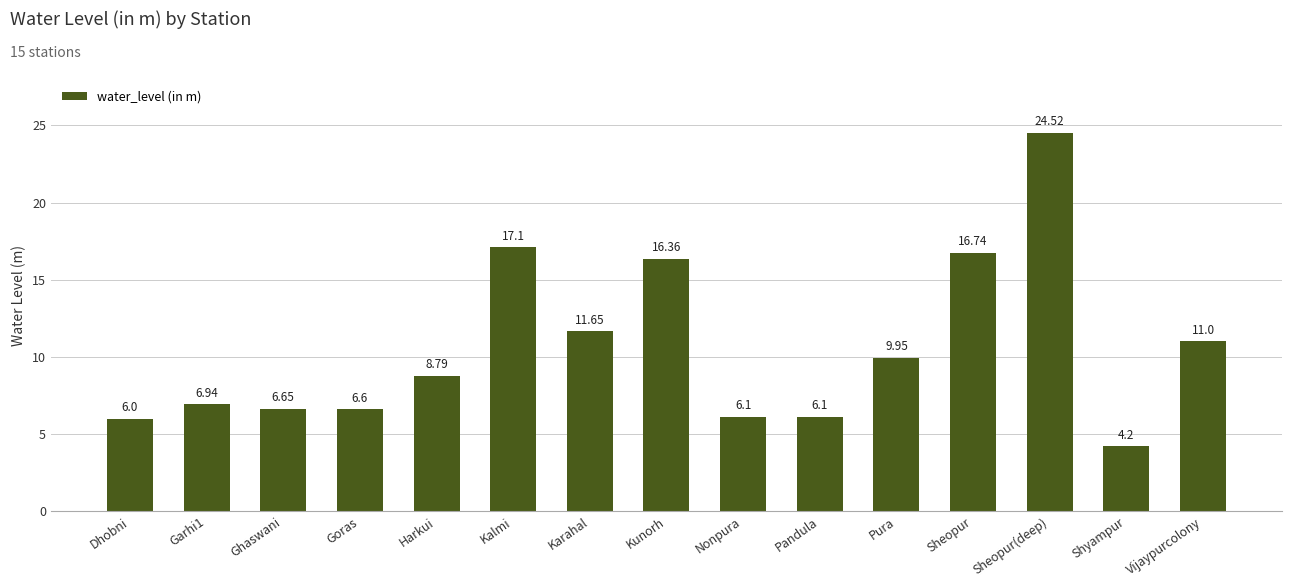

What is the difference between the second highest and minimum values?

12.9